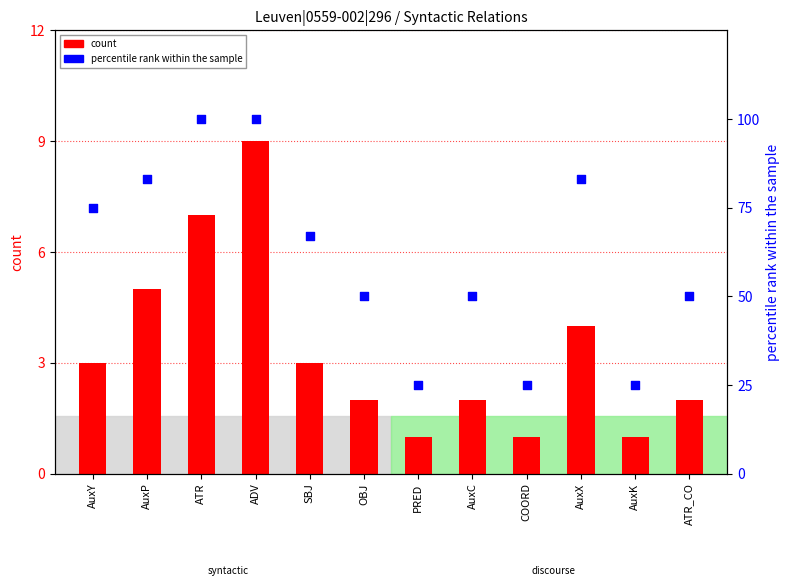

Which series has the largest total across all categories?

percentile rank within the sample